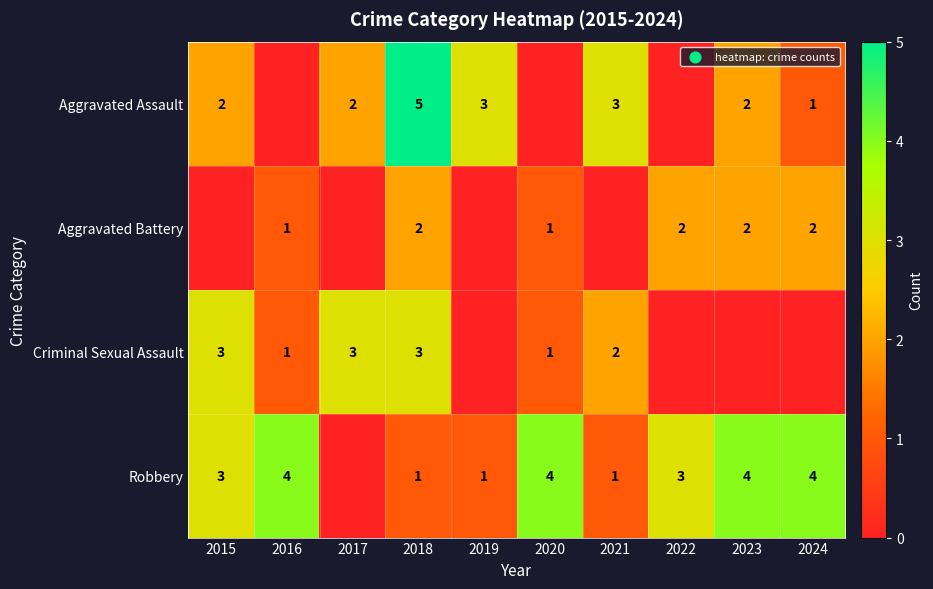

At how many categories does at least one series exceed 2?

10